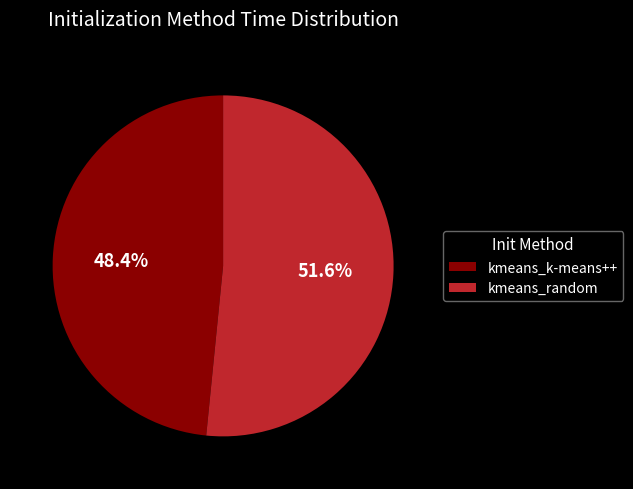

How much of the chart is everything except kmeans_random?

48.4%